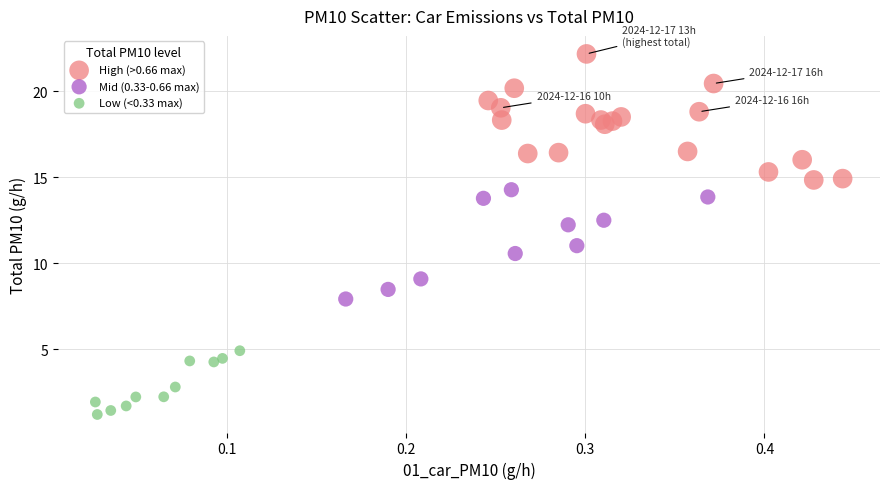

Which series has the largest Y range (max minus min)?

High (>0.66 max)